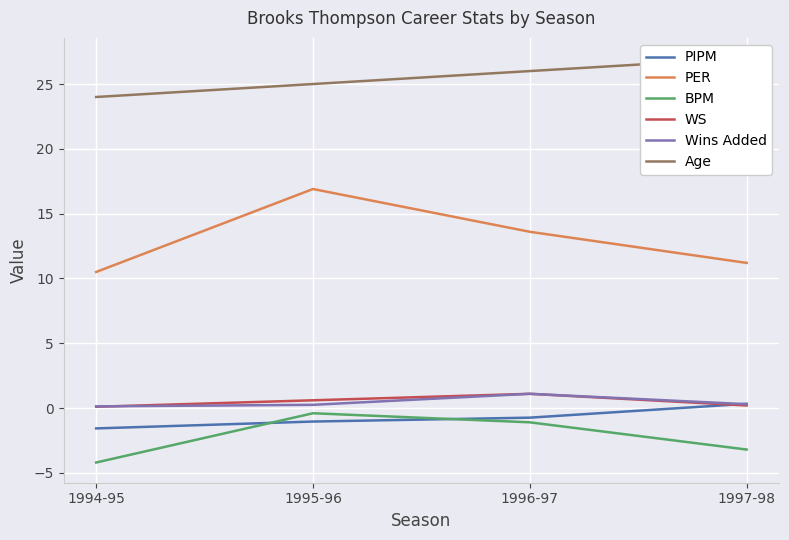

Where is Wins Added nearest to the value 0?

1994-95